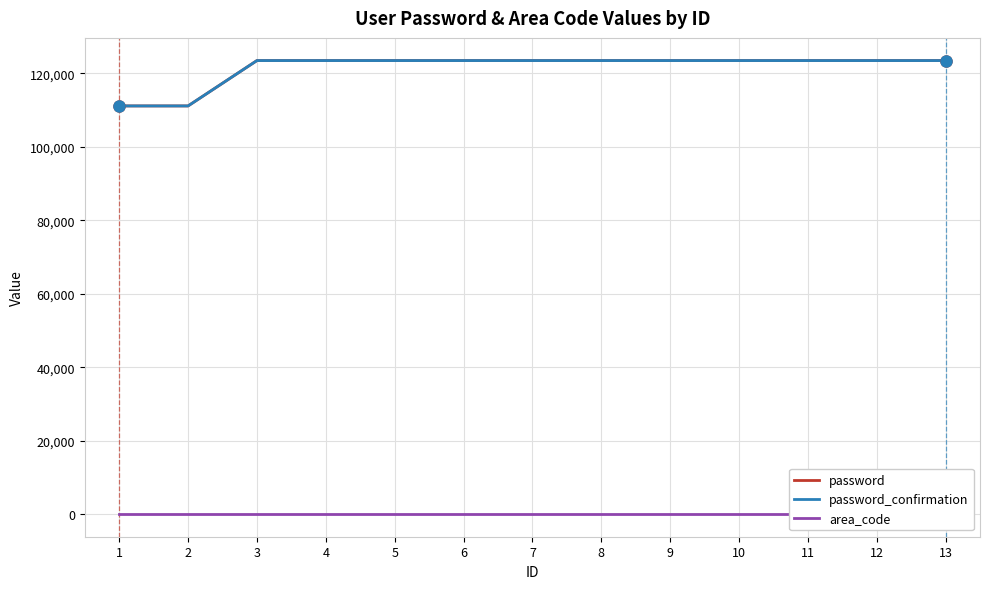

Between 6 and 5, which is larger?

6